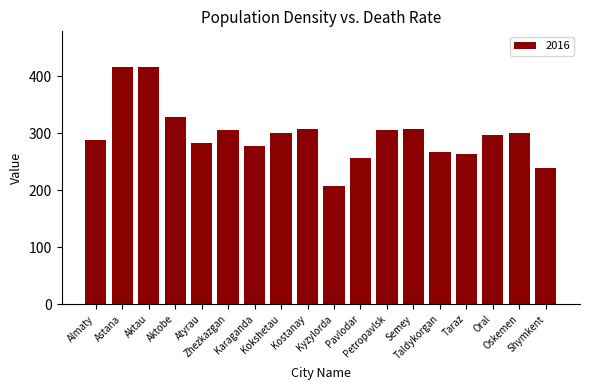

What is the ratio of the value at Taraz to the value at Aktobe?

0.8